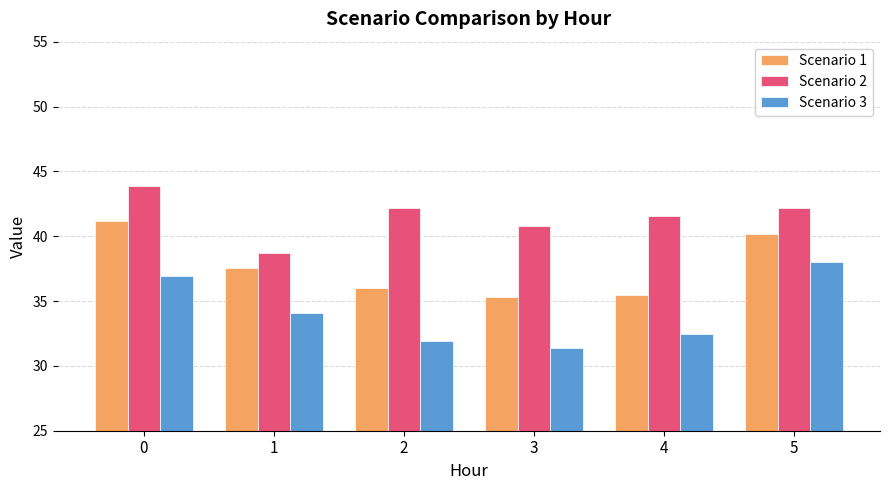

What is the sum of all Scenario 2 values?

249.3